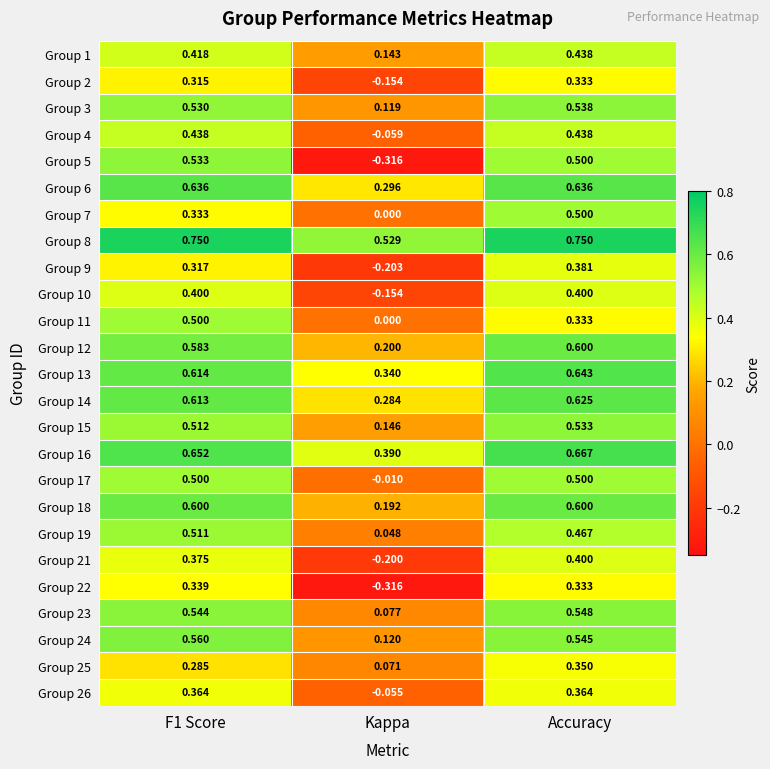

Is the value of Group 22 at Kappa greater than the value of Group 18 at Kappa?

No